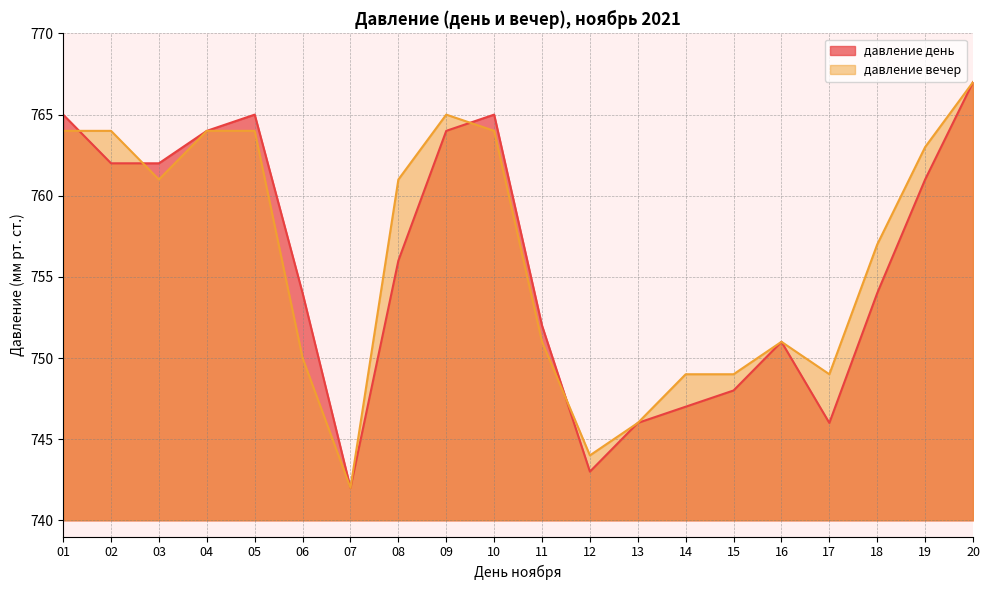

Is it true that давление день equals 181 at 01?

False